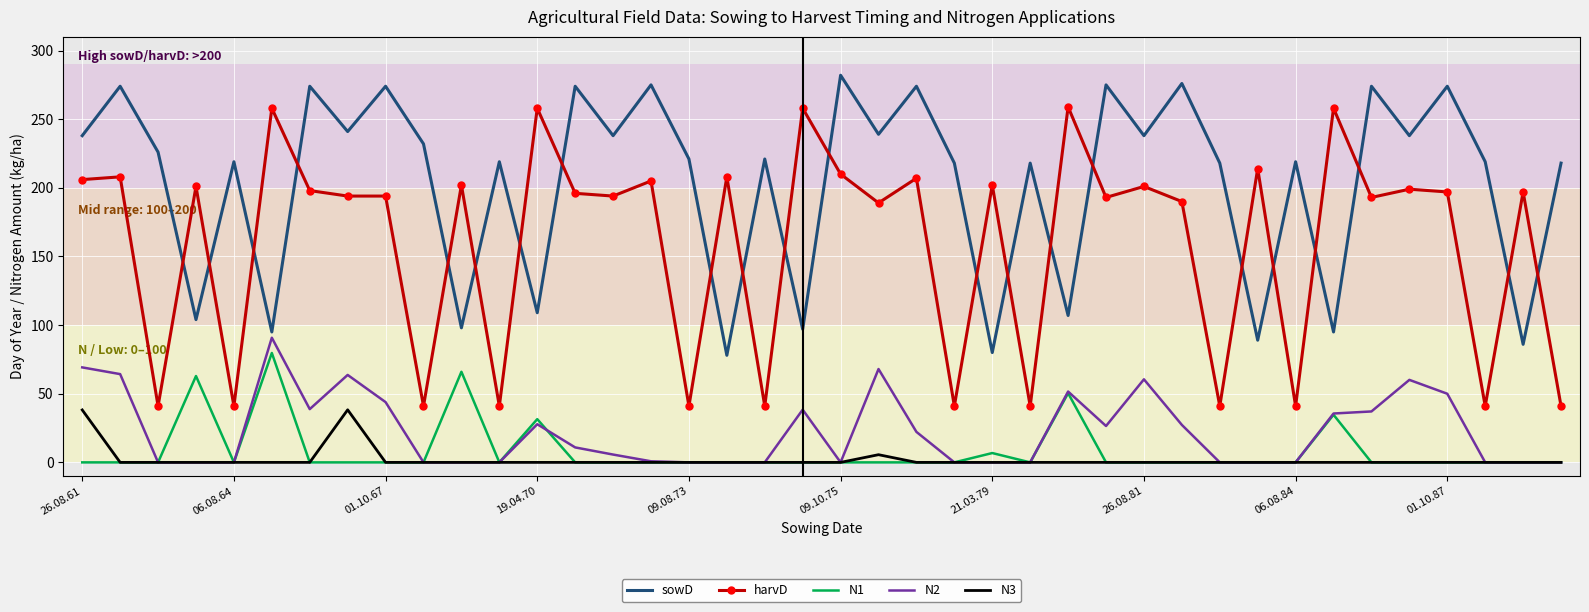

Which series has the largest range (max minus min)?

harvD